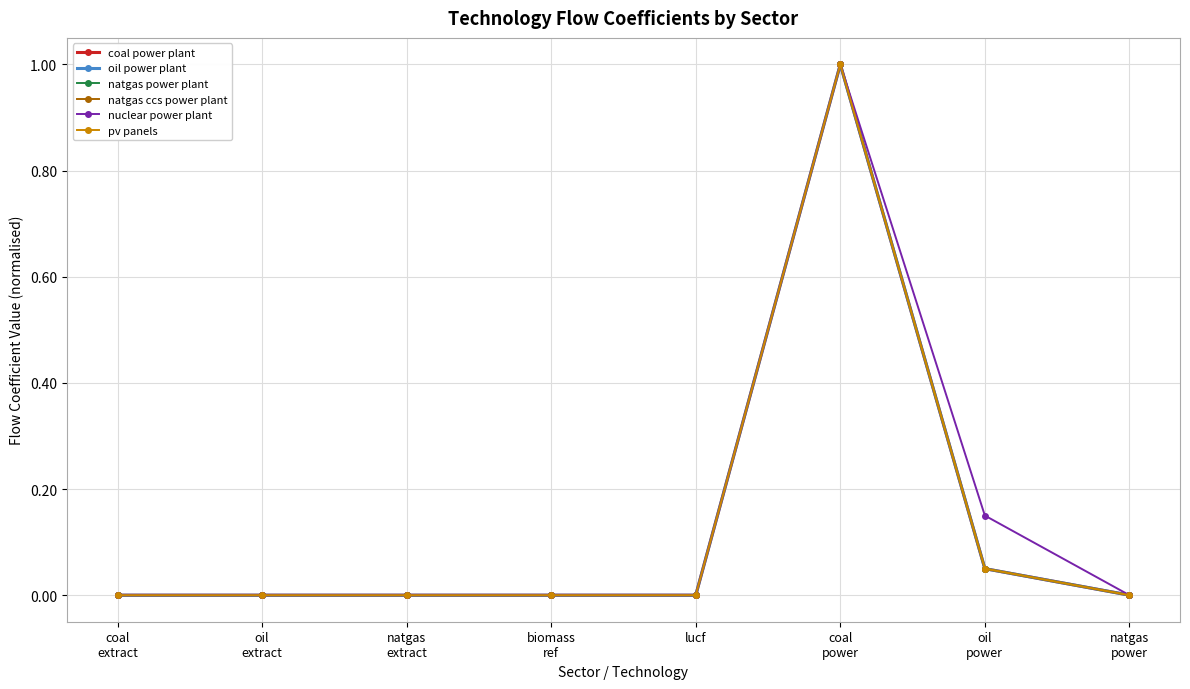

What are all the series names shown in the legend?

coal power plant, oil power plant, natgas power plant, natgas ccs power plant, nuclear power plant, pv panels